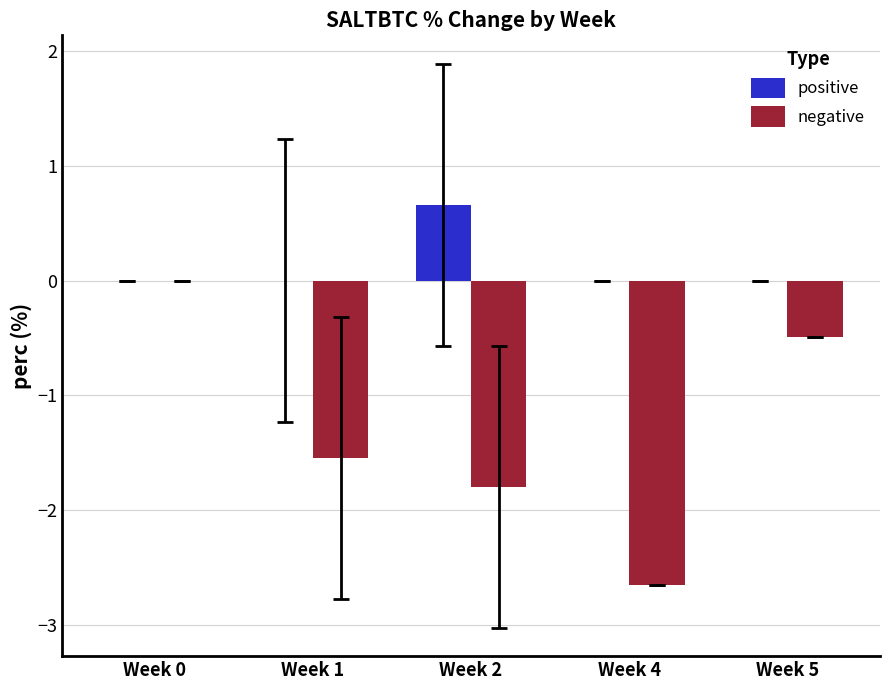

What is the sum of the positive values at Week 0 and Week 2?

0.7